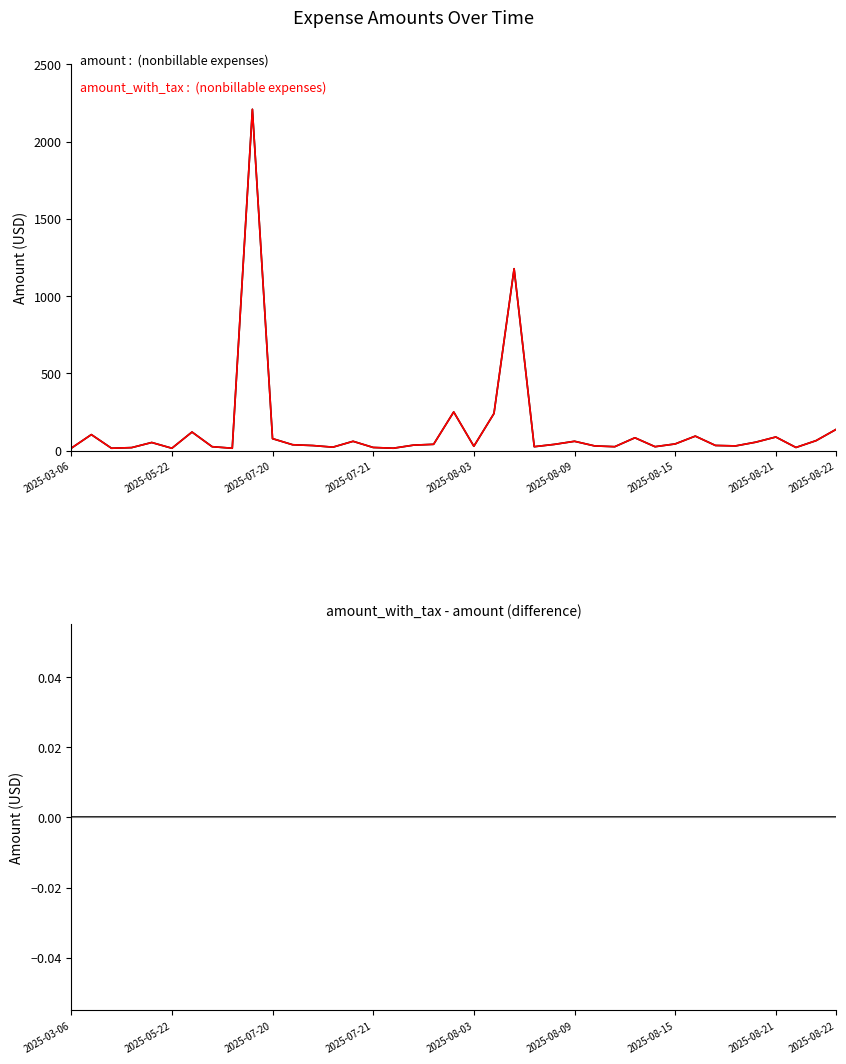

What is the highest value of the amount : (nonbillable expenses) series?

2209.6